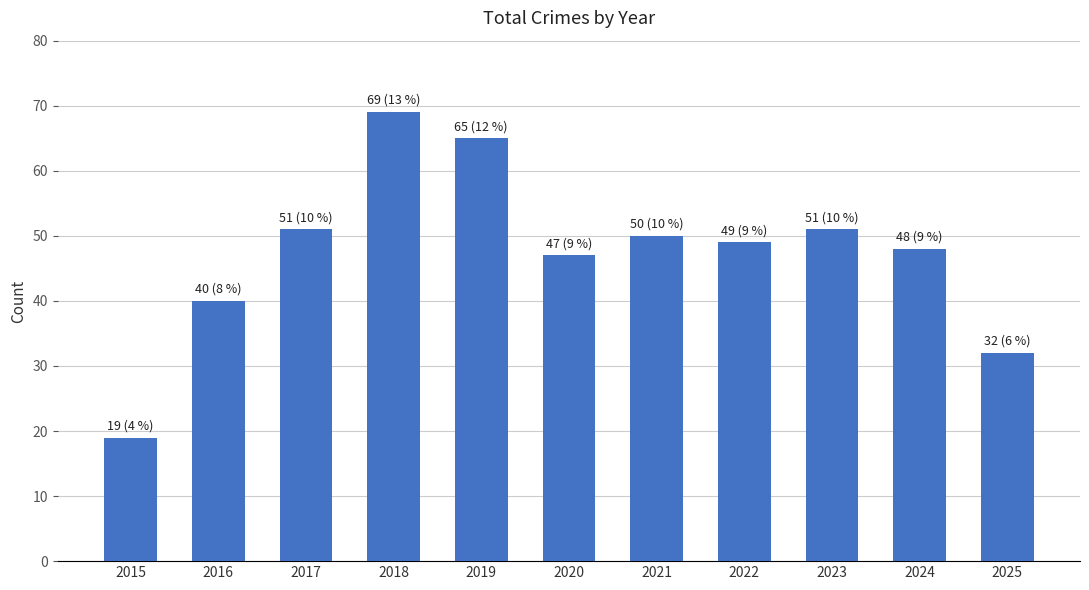

Are the bars horizontal?

No